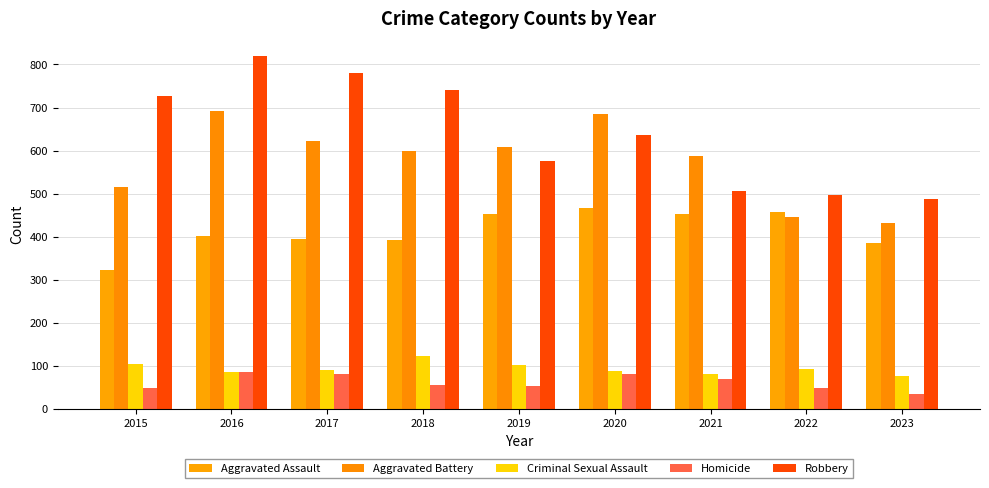

List the series in order of their peak value, lowest first.

Homicide, Criminal Sexual Assault, Aggravated Assault, Aggravated Battery, Robbery